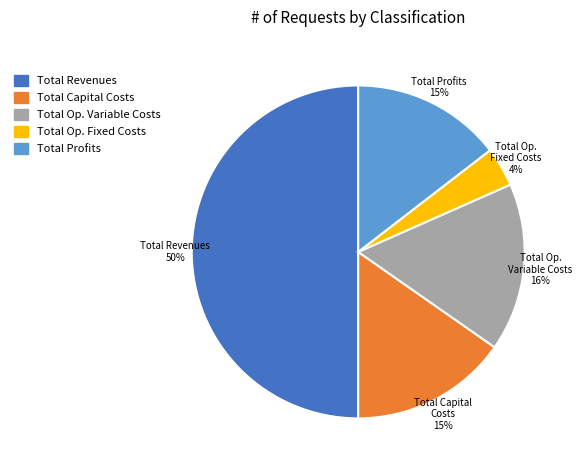

To the nearest percent, what percentage of the pie is Total Capital Costs?

15%